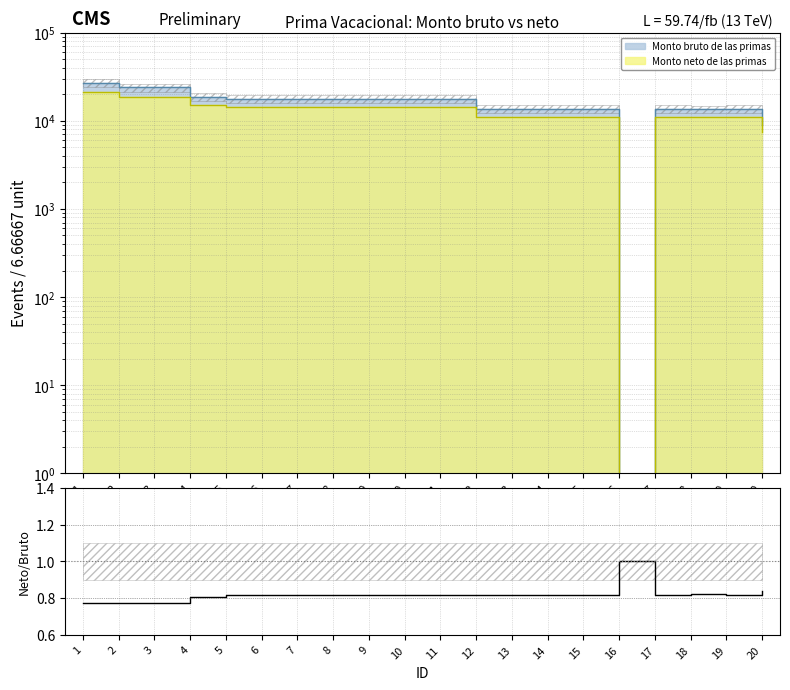

Between 11 and 15, which is larger?

15